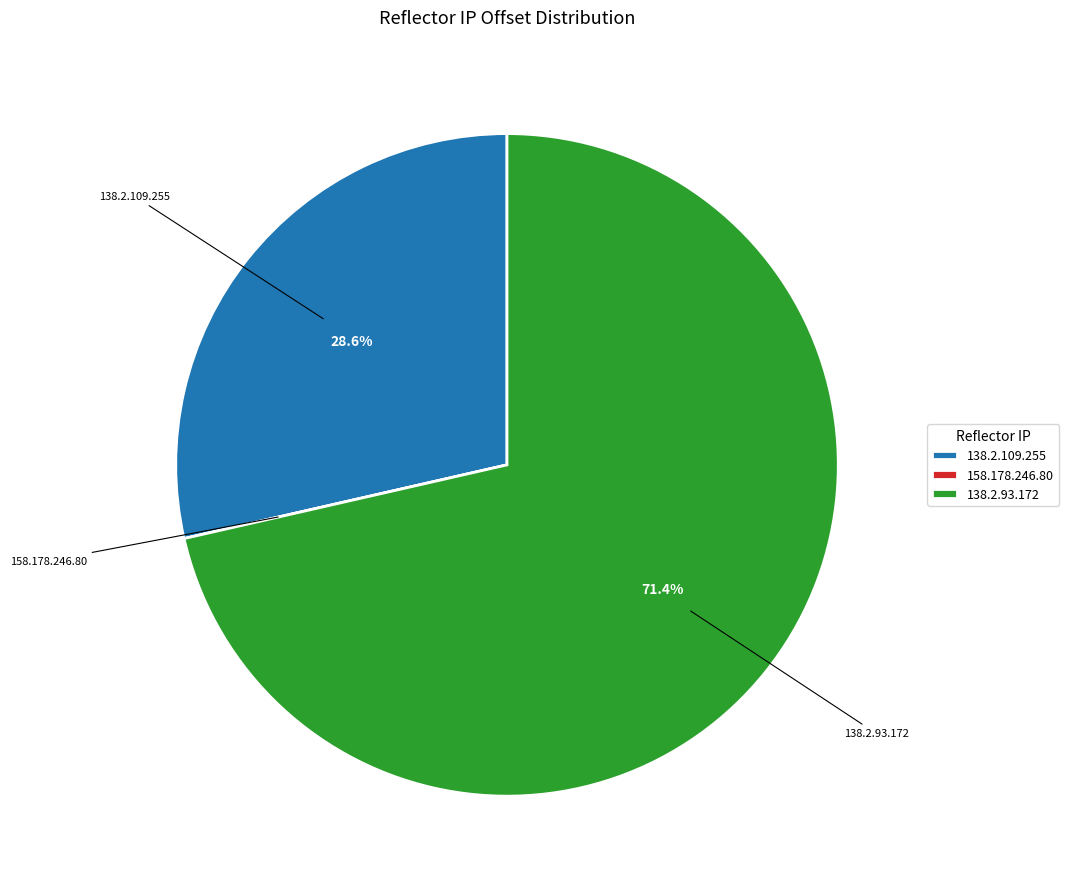

Does 138.2.93.172 represent more than half of the total?

Yes